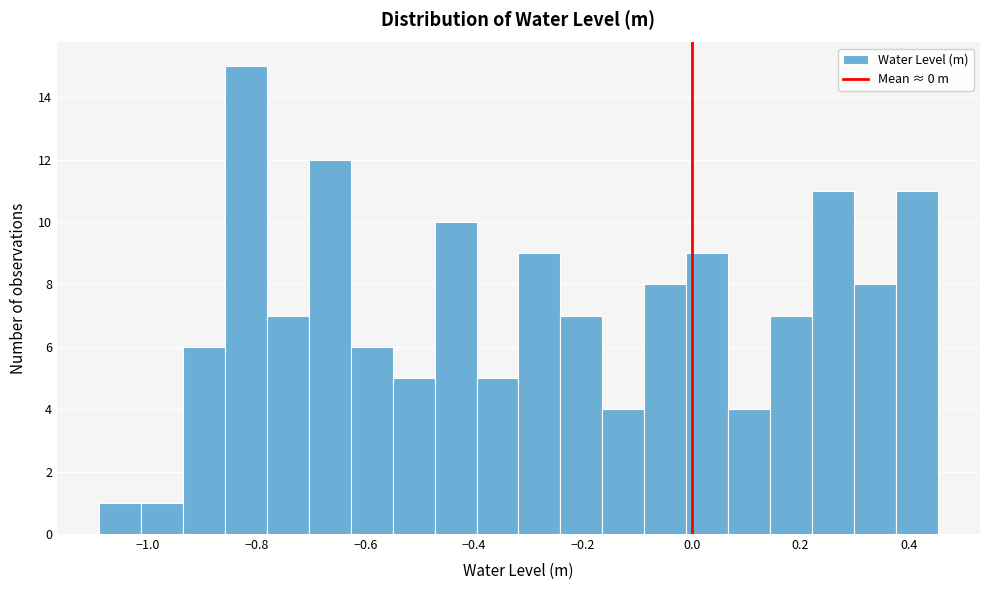

Read against the x-axis, roughly where is the centre of the tallest bar?

-0.82